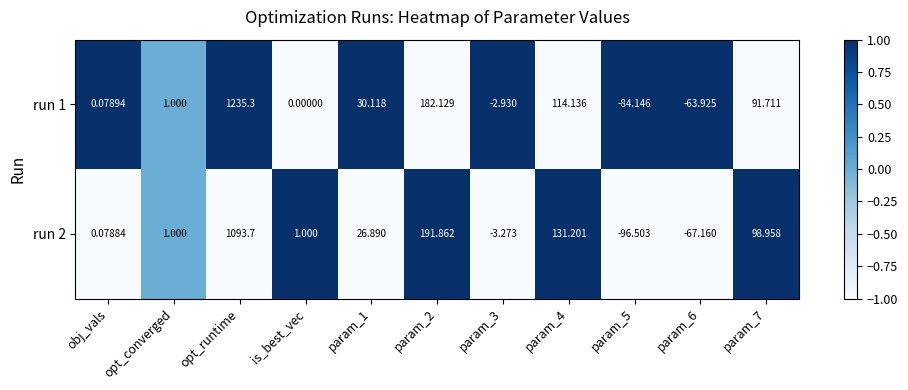

Which category has the highest value in the run 2 series?

opt_runtime